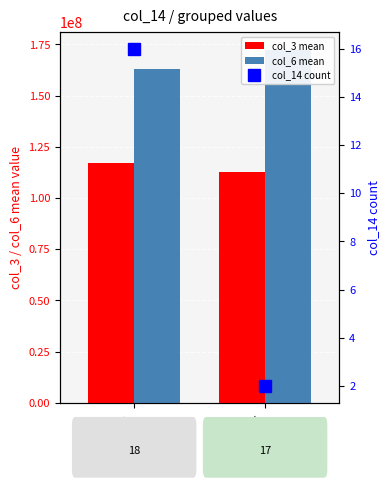

Is the value of col_14 count at 17 greater than the value of col_6 mean at 17?

No